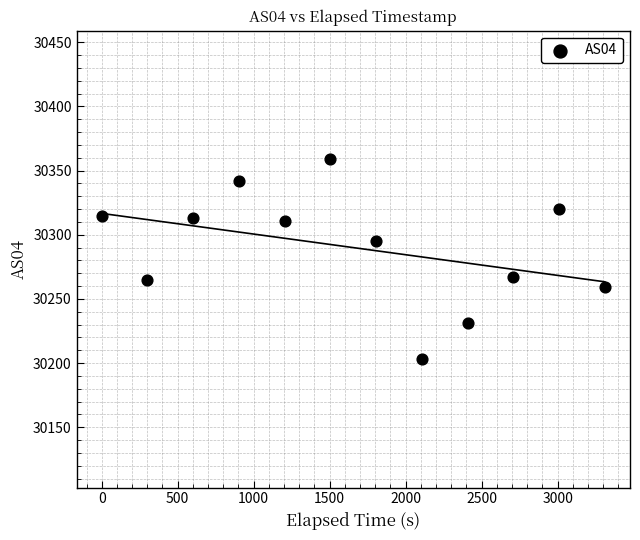

What is the range of Y values (max minus min)?

156